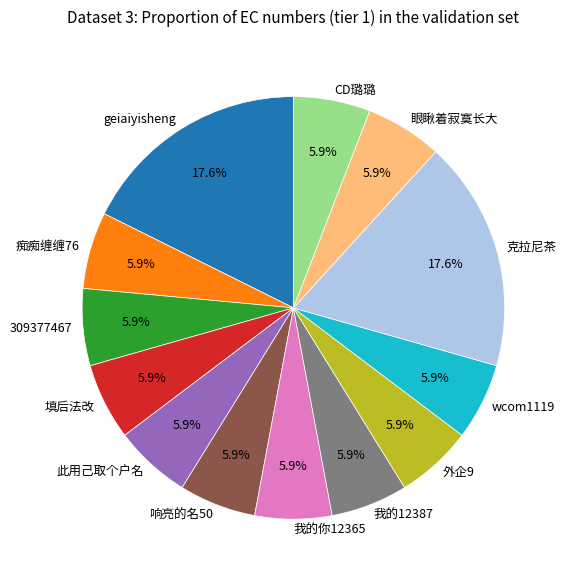

Is there any slice that represents more than half of the pie?

No